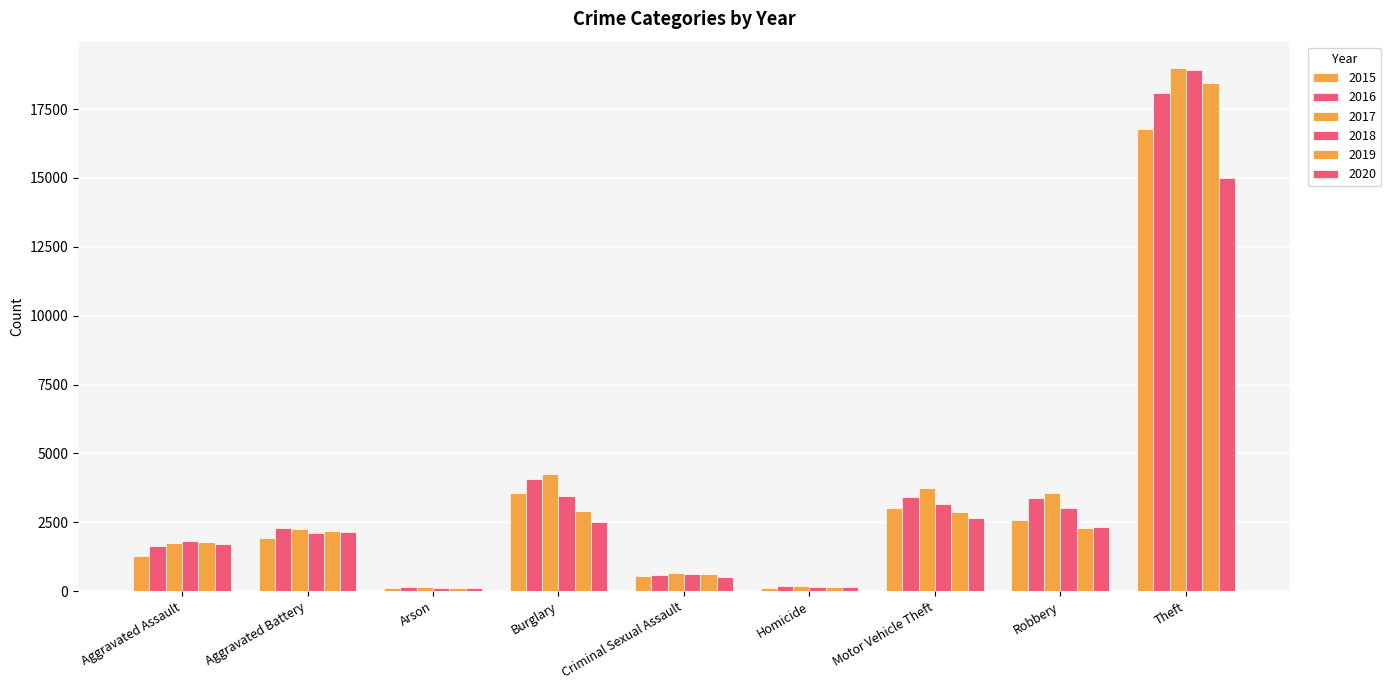

What is the average value of the 2015 series?

3331